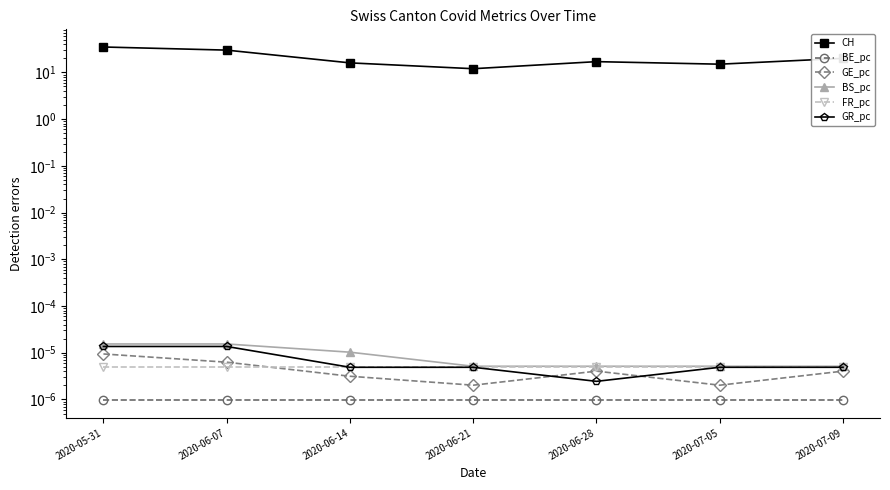

At which label does BS_pc reach its minimum?

2020-06-21